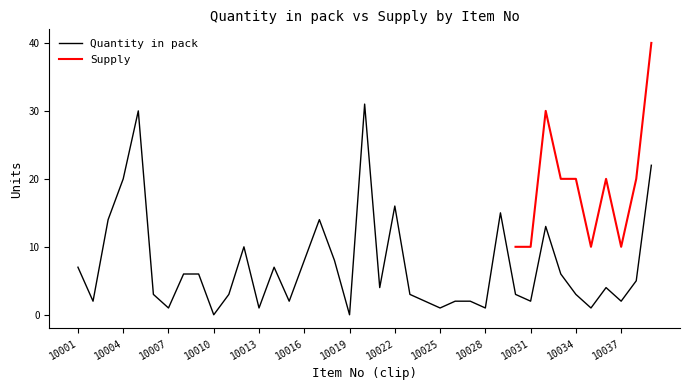

What is the ratio of the value at 10008 to the value at 10004?

0.3